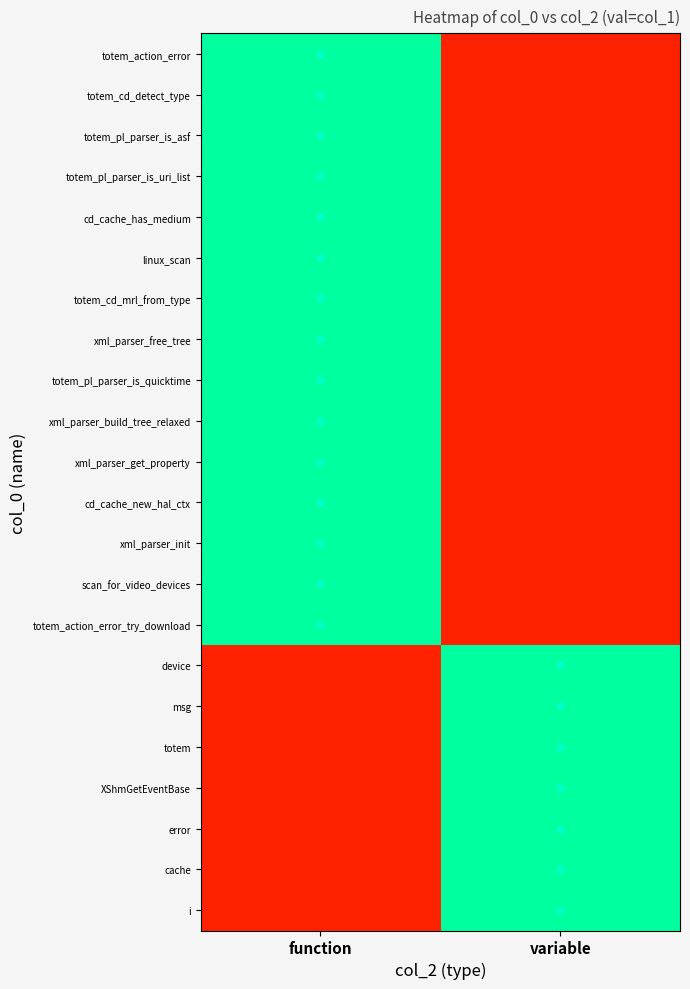

Reading right to left, list all the values displayed in this chart.

totem_action_error: variable=0	function=1
totem_cd_detect_type: variable=0	function=1
totem_pl_parser_is_asf: variable=0	function=1
totem_pl_parser_is_uri_list: variable=0	function=1
cd_cache_has_medium: variable=0	function=1
linux_scan: variable=0	function=1
totem_cd_mrl_from_type: variable=0	function=1
xml_parser_free_tree: variable=0	function=1
totem_pl_parser_is_quicktime: variable=0	function=1
xml_parser_build_tree_relaxed: variable=0	function=1
xml_parser_get_property: variable=0	function=1
cd_cache_new_hal_ctx: variable=0	function=1
xml_parser_init: variable=0	function=1
scan_for_video_devices: variable=0	function=1
totem_action_error_try_download: variable=0	function=1
device: variable=1	function=0
msg: variable=1	function=0
totem: variable=1	function=0
XShmGetEventBase: variable=1	function=0
error: variable=1	function=0
cache: variable=1	function=0
i: variable=1	function=0